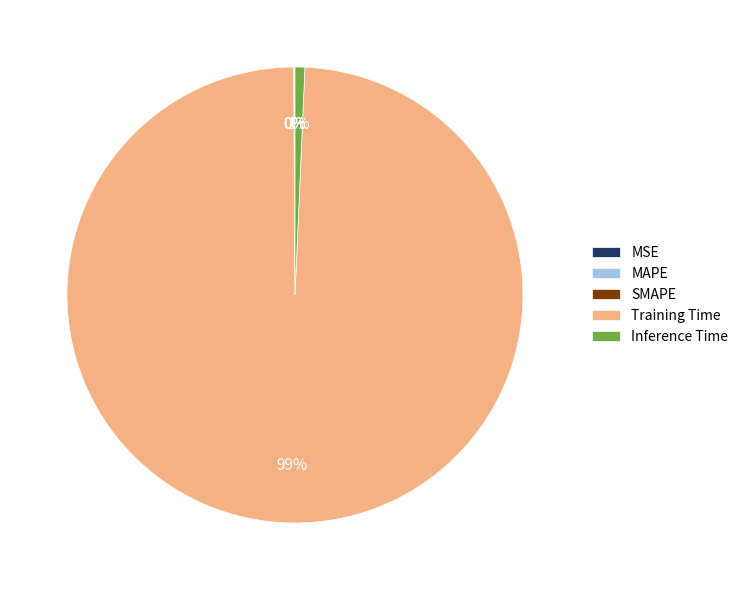

To the nearest percent, what is the difference between the largest and smallest slice percentages?

99%